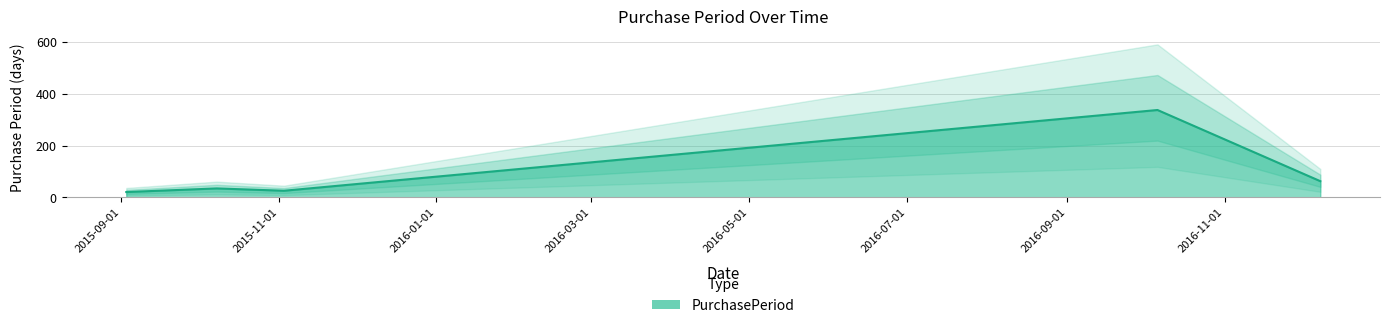

What is the label of the 3rd point from the right?

2015-11-03